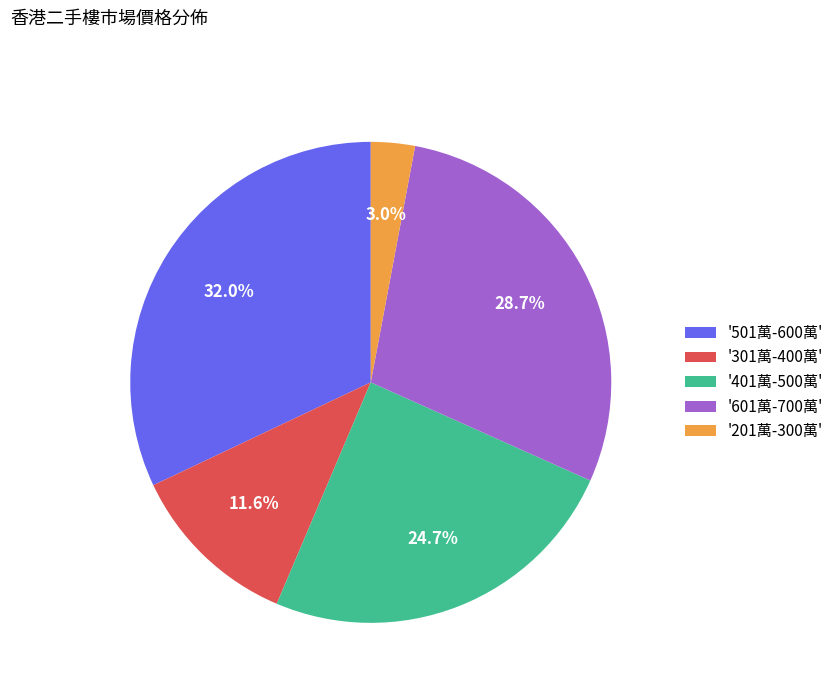

How many segments does this pie chart have?

5